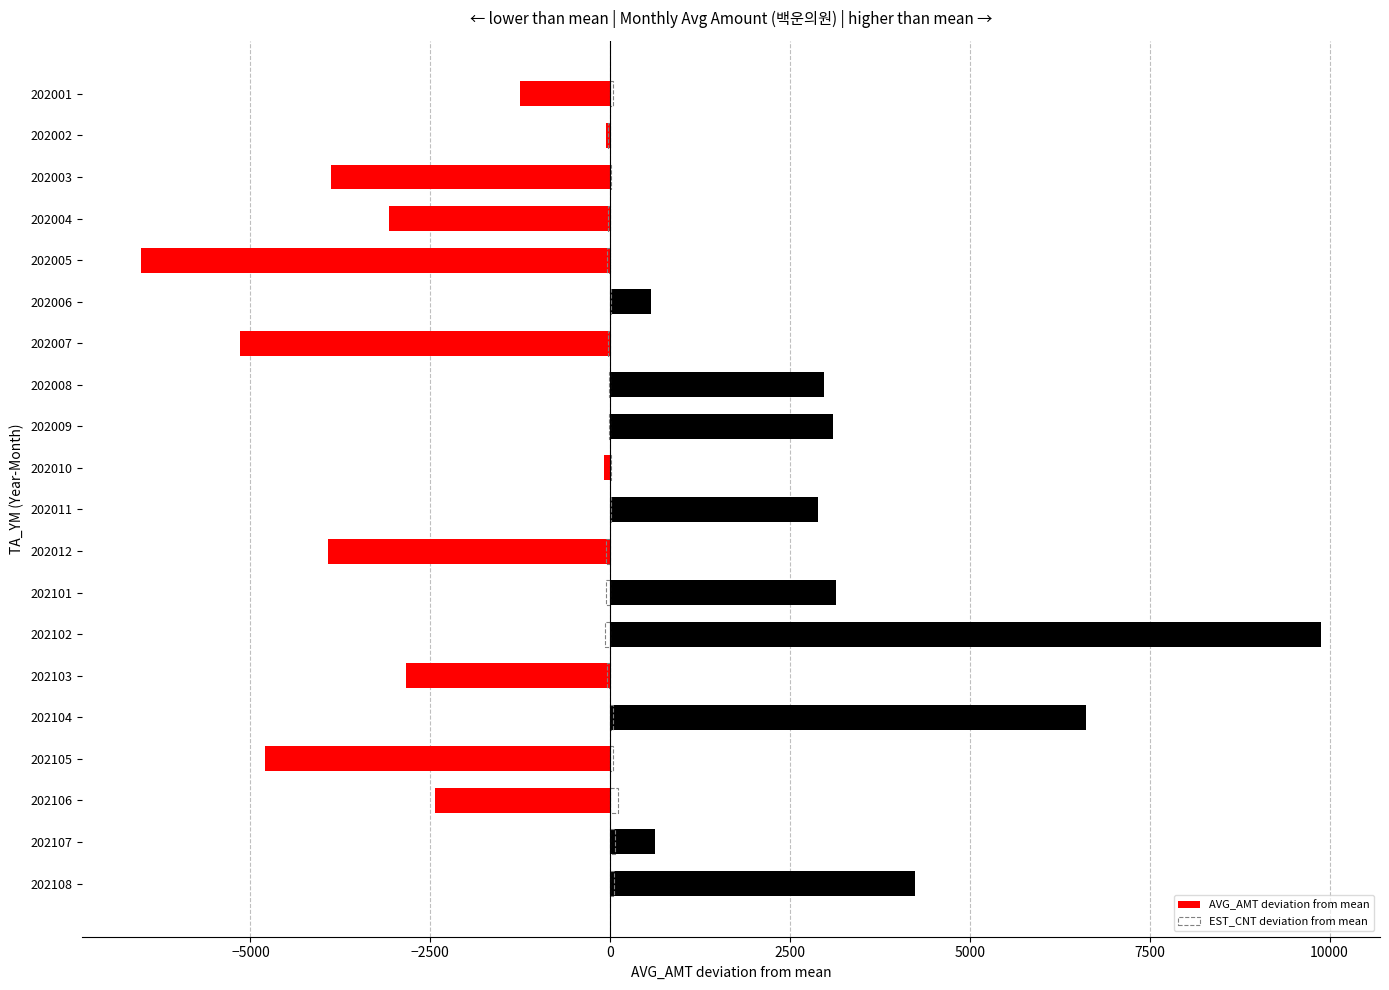

What is the value of the EST_CNT deviation from mean bar at the 2nd from the left?

-35.5